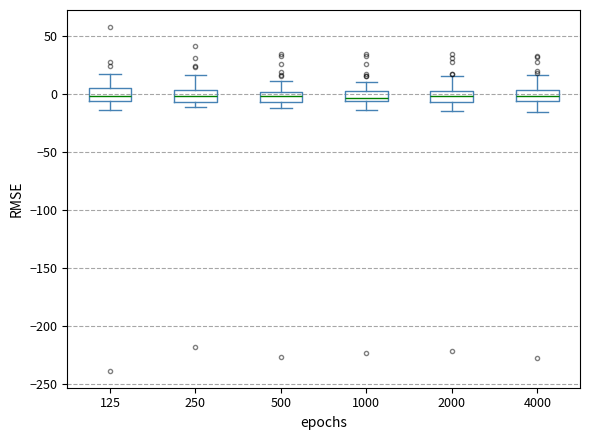

Reading left to right, transcribe this box plot: for each box, give where its median line is, the range the box spans, and where its two whiskers end, as read against the y-axis. The values are not printed on the chart, so give them approximately, as read against the axis.

125: median 0, box -5 to 5, whiskers -15 to 20
250: median 0, box -5 to 5, whiskers -10 to 15
500: median 0 (inside the box), box -5 to 0, whiskers -10 to 10
1000: median -5 (just above the box's lower edge), box -5 to 0, whiskers -15 to 10
2000: median 0, box -5 to 5, whiskers -15 to 15
4000: median 0, box -5 to 5, whiskers -15 to 15